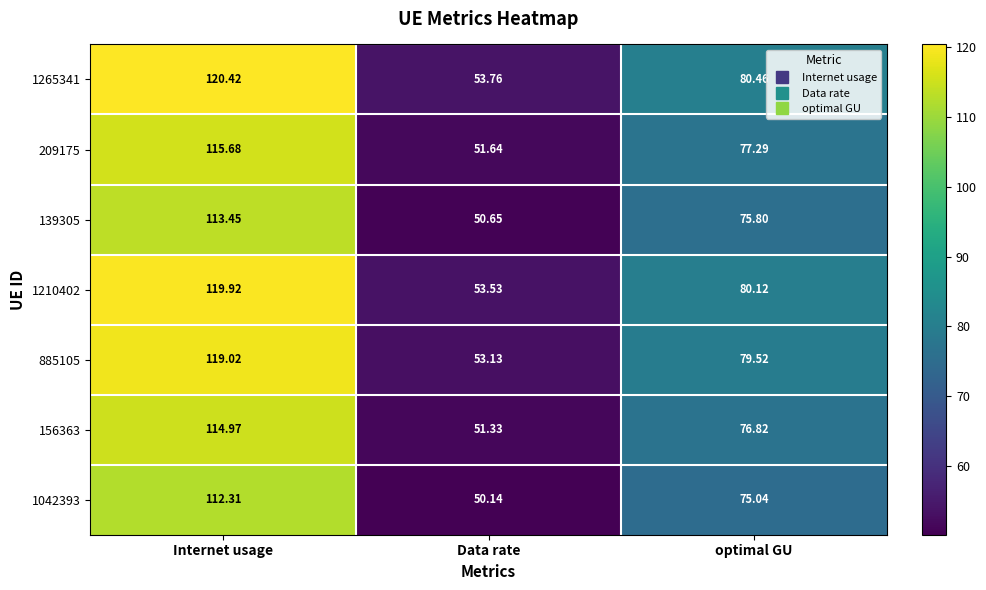

What is the greatest value displayed?

120.4